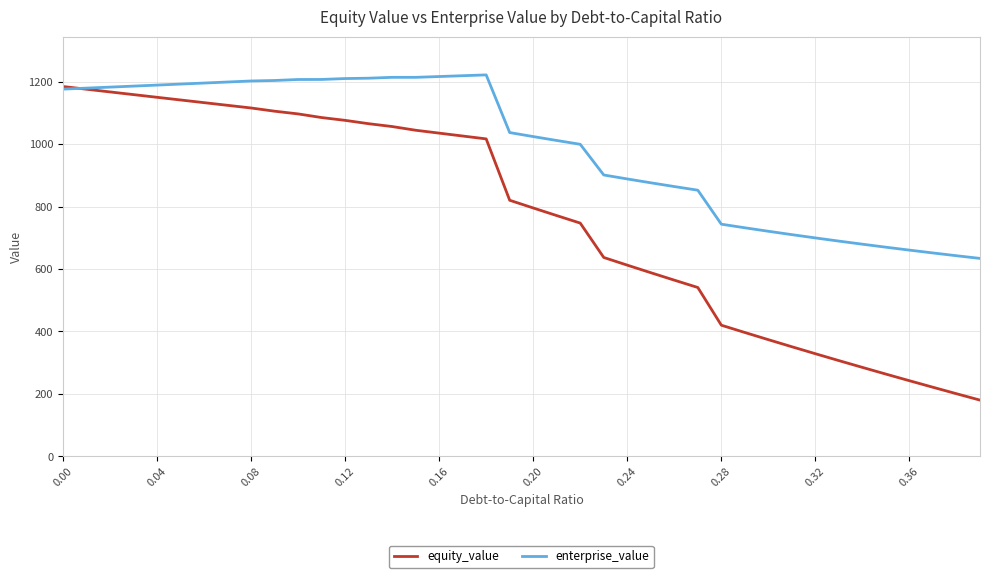

Rank the series by their average value, from lowest to highest.

equity_value, enterprise_value